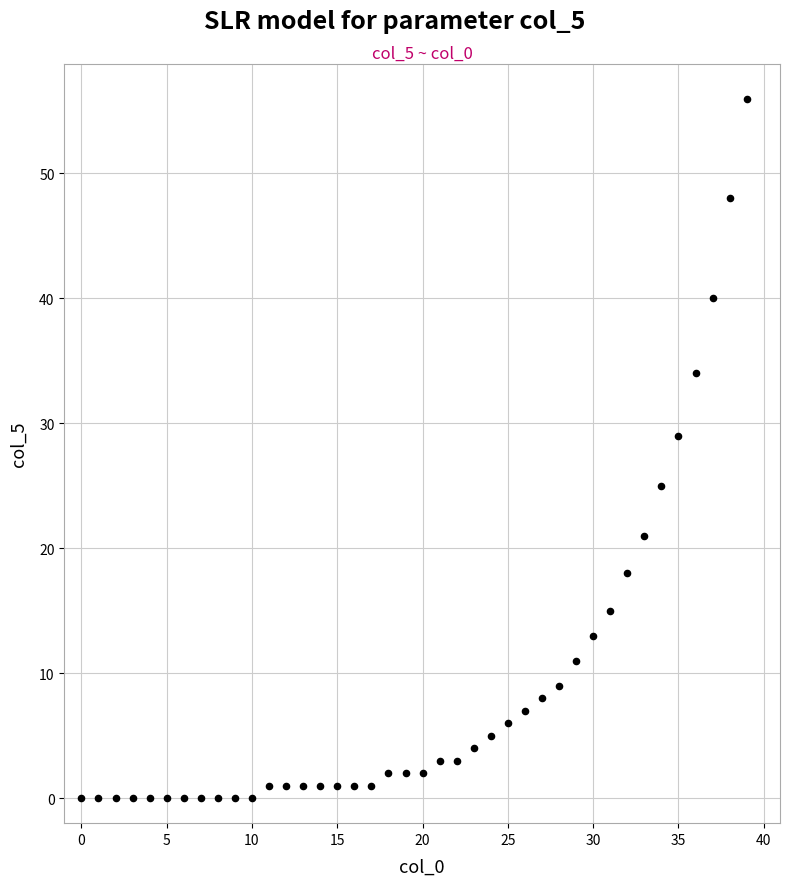

What is the range of Y values (max minus min)?

56